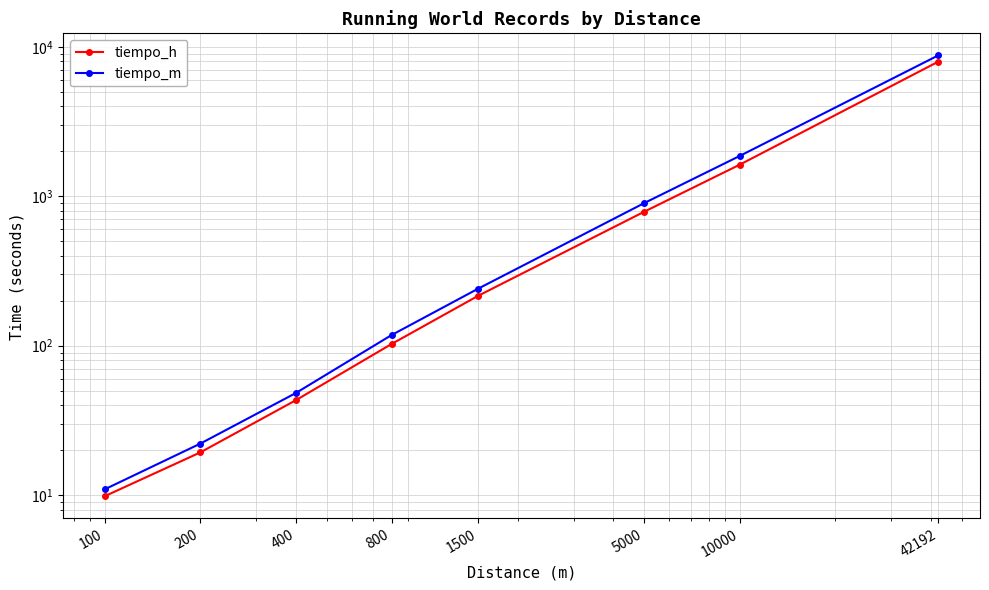

How many lines are shown in the chart?

2